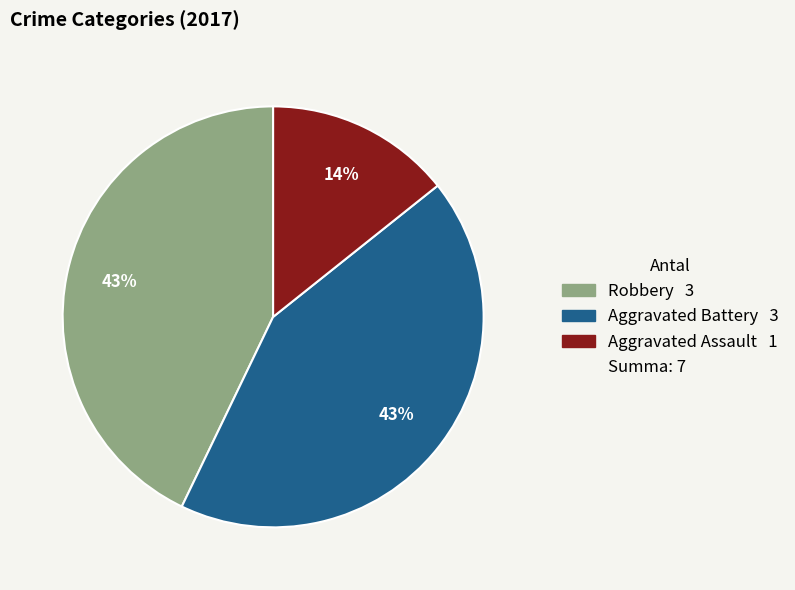

Is there any slice that represents more than half of the pie?

No